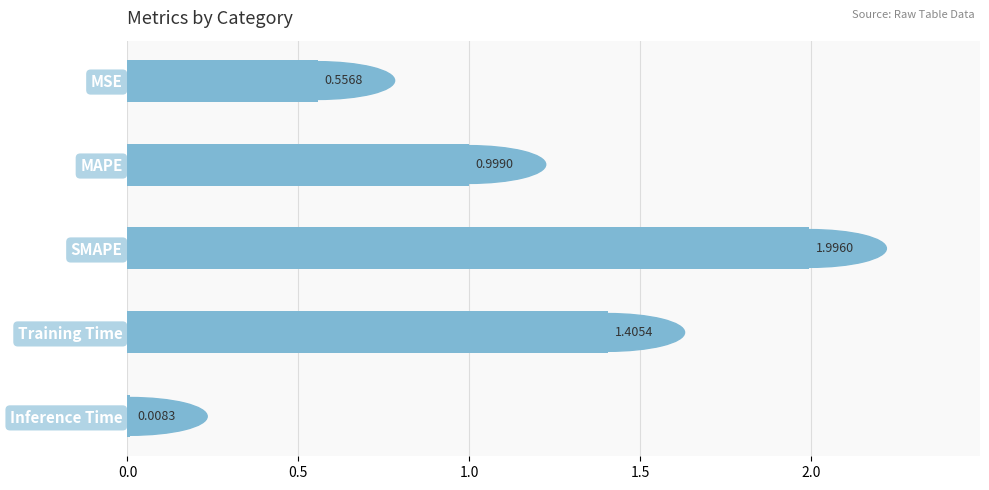

What is the difference between the second highest and minimum values?

1.4